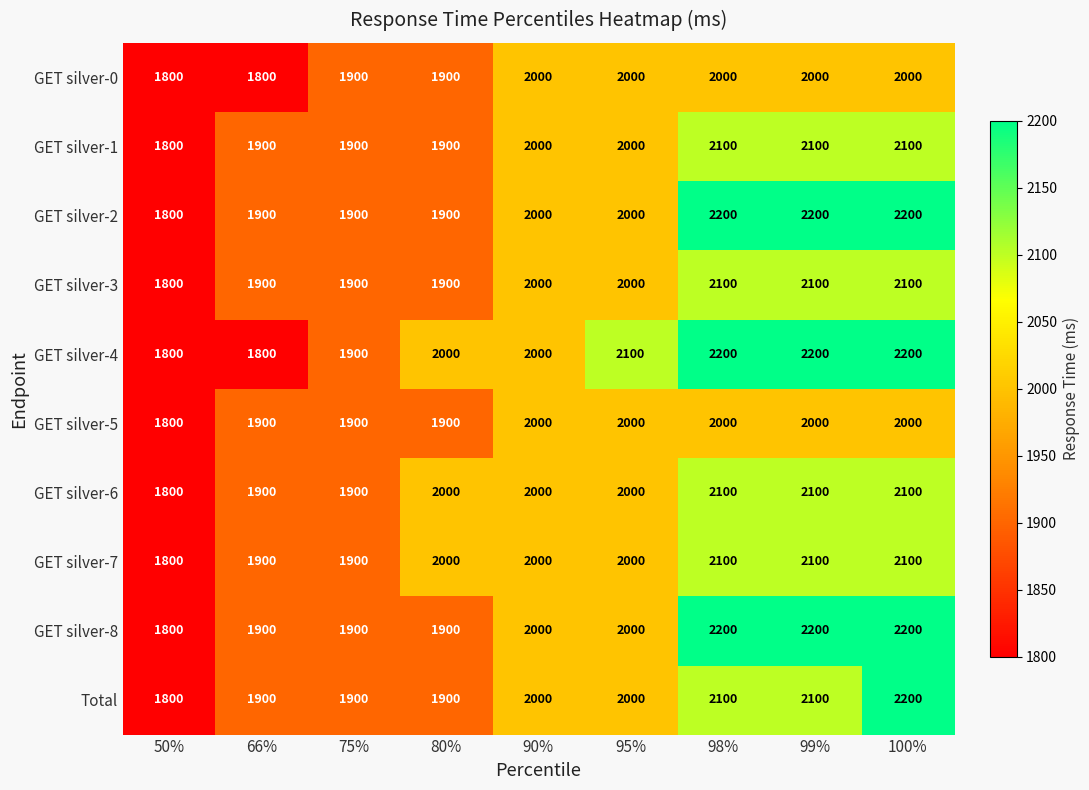

What is the sum of the GET silver-5 values at 50% and 95%?

3800